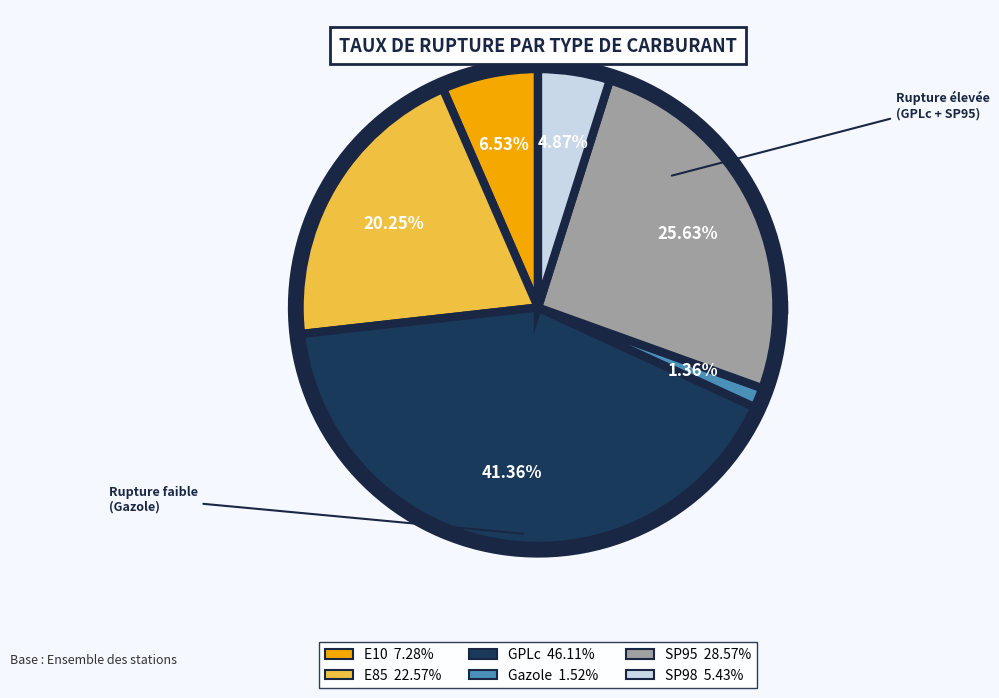

To the nearest percent, what is the average slice percentage?

17%